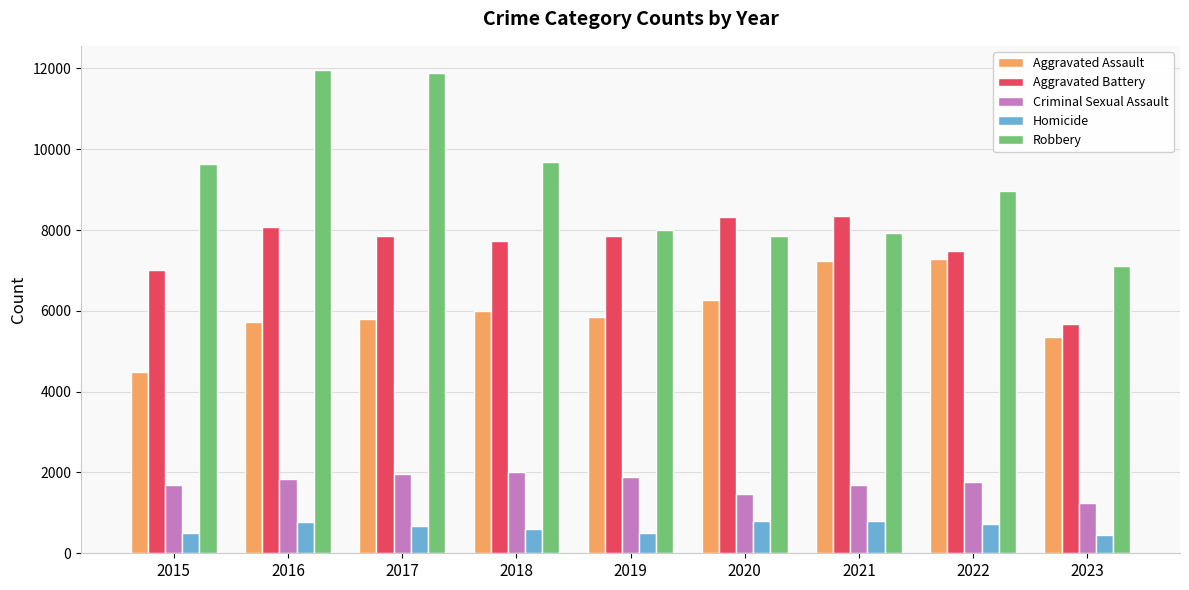

What is the approximate value of Aggravated Battery at 2016?

8086